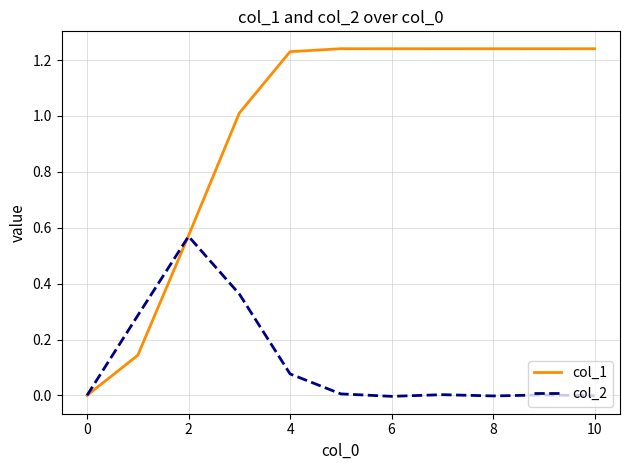

Which series has the largest total across all categories?

col_1